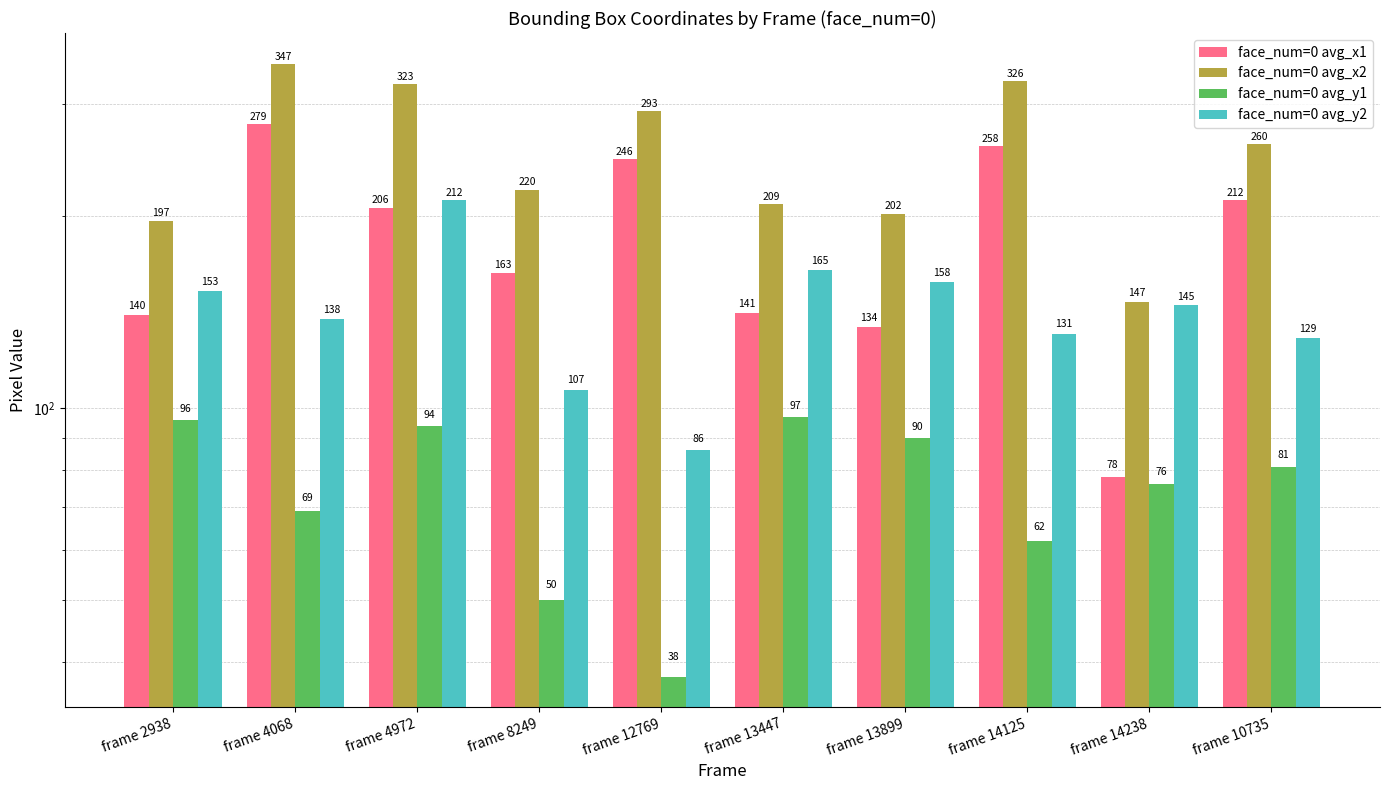

What is the difference between the second highest and minimum values in the face_num=0 avg_x2 series?

179